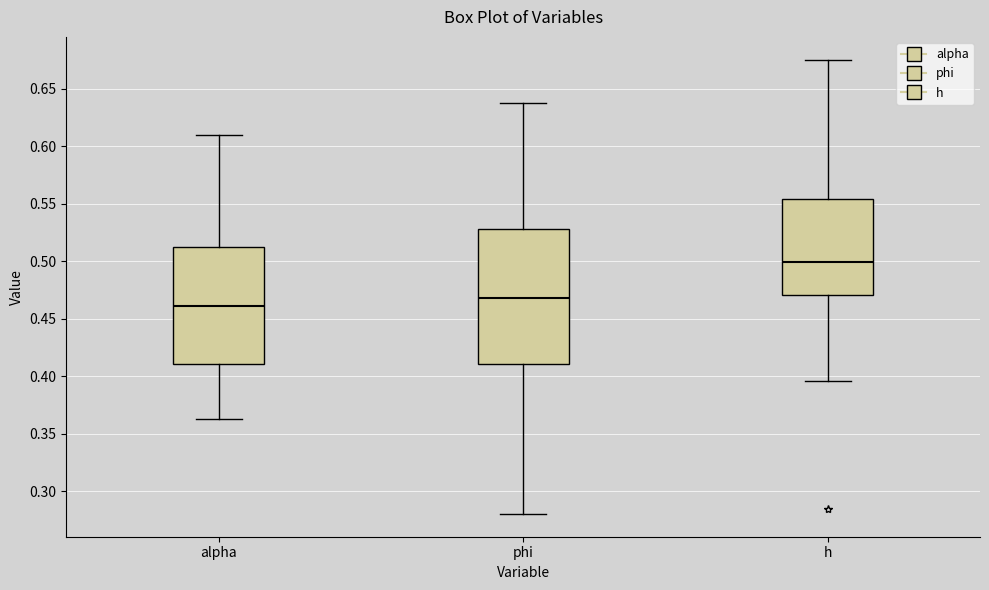

Which box is the tallest, from its lower edge to its upper edge?

phi